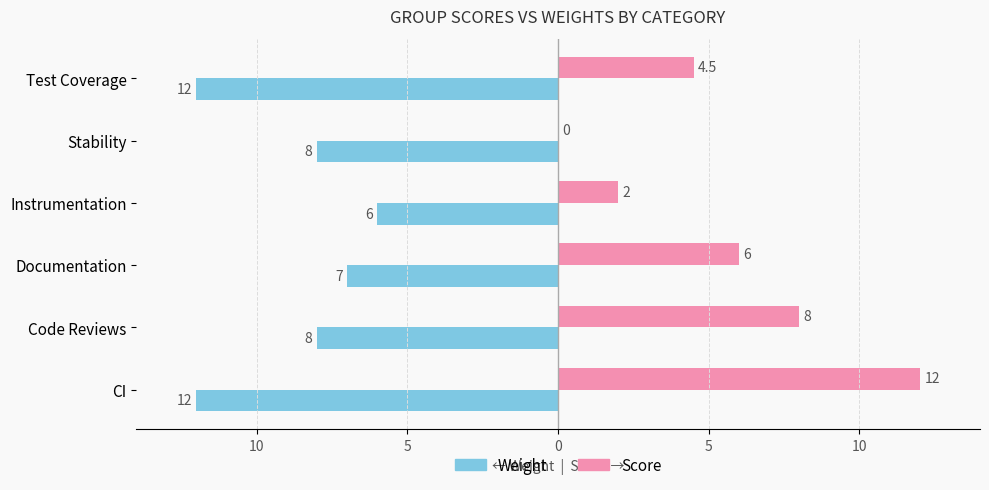

List the series in order of their peak value, lowest first.

Weight, Score